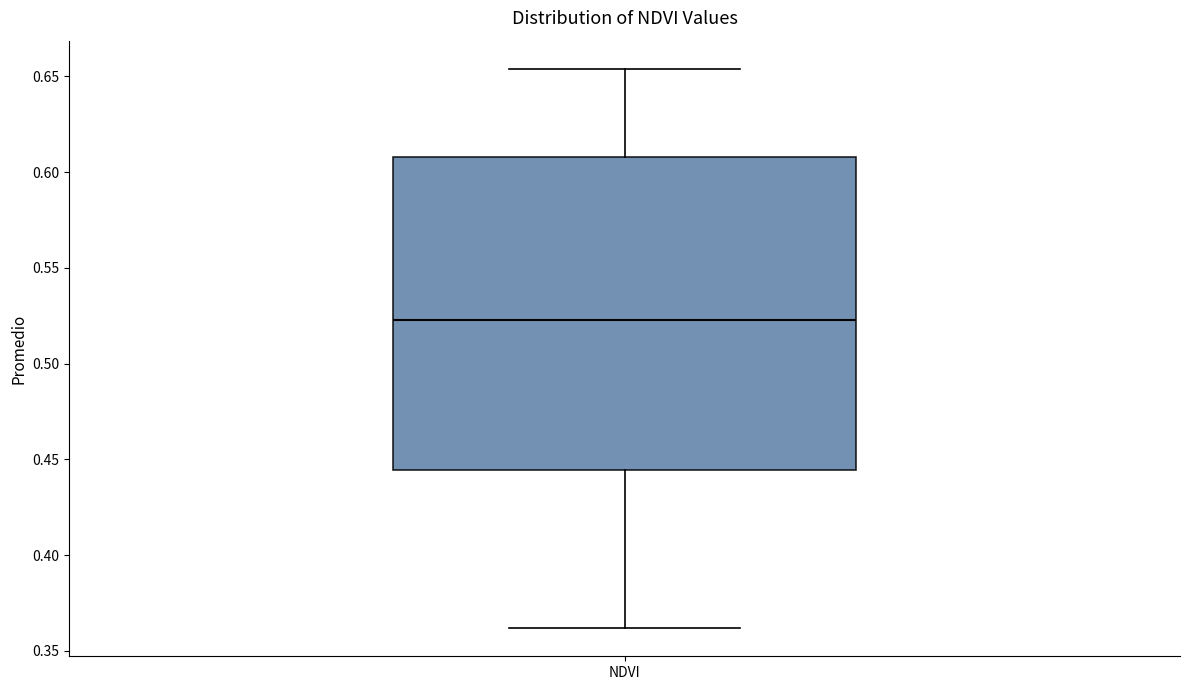

Read this box plot against the y-axis: the position of the median line, the range covered by the box, and the ends of both whiskers. The values are not printed on the chart, so give them approximately, as read against the axis.

median 0.525, box 0.445 to 0.610, whiskers 0.360 to 0.655